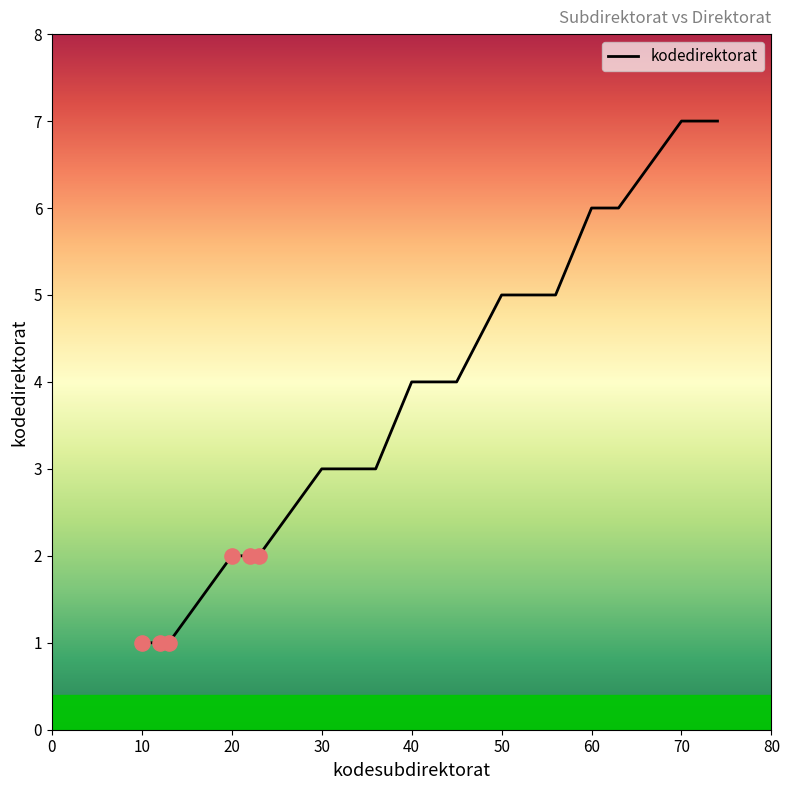

What is the greatest value displayed?

7